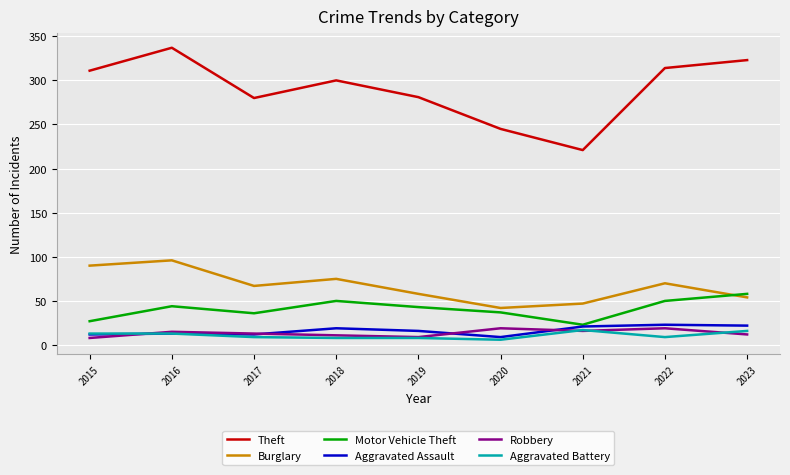

True or false: Burglary and Theft intersect in this chart.

False